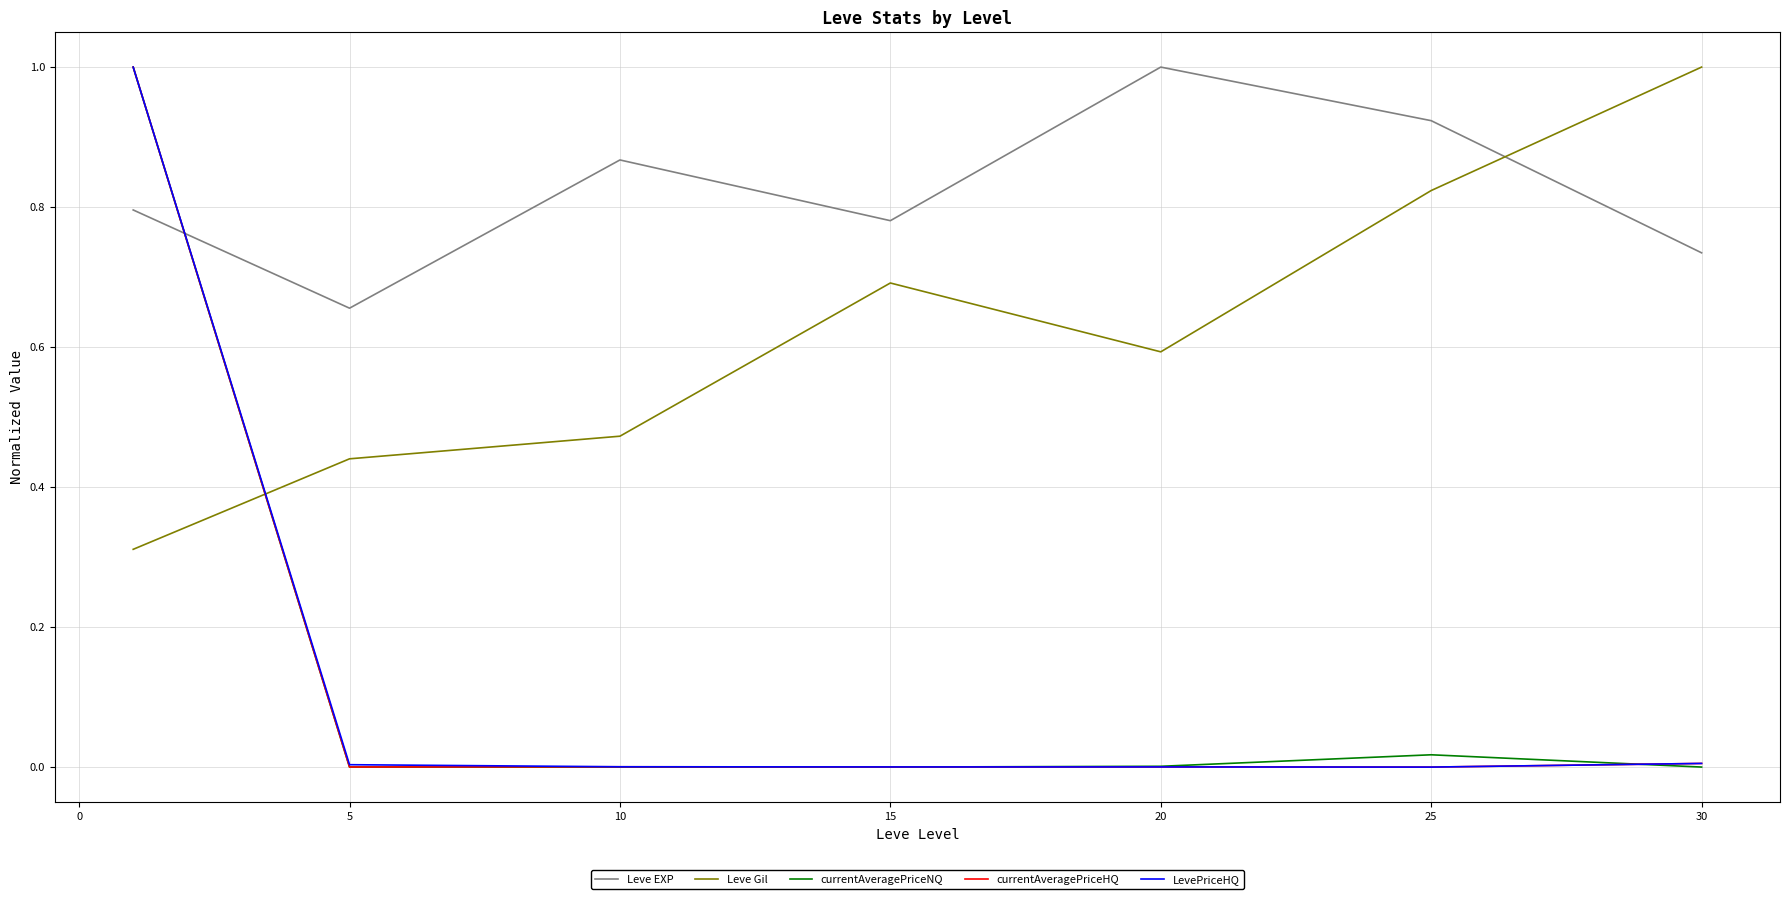

What is the greatest value displayed?

1.0